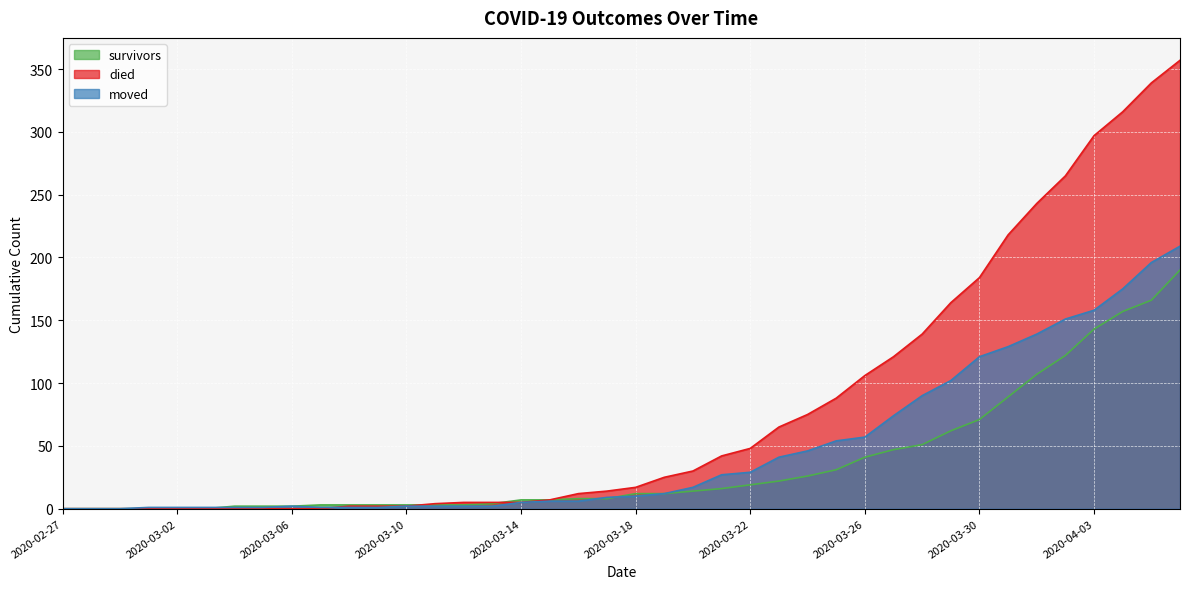

Read the survivors value at 2020-03-28.

51